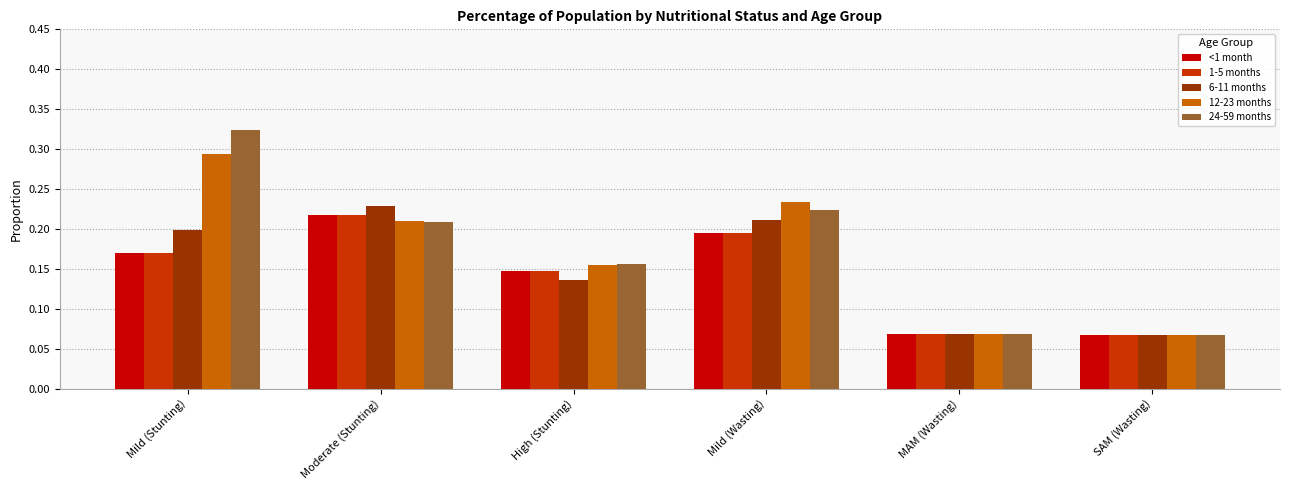

Which series changed the most between High (Stunting) and MAM (Wasting)?

24-59 months